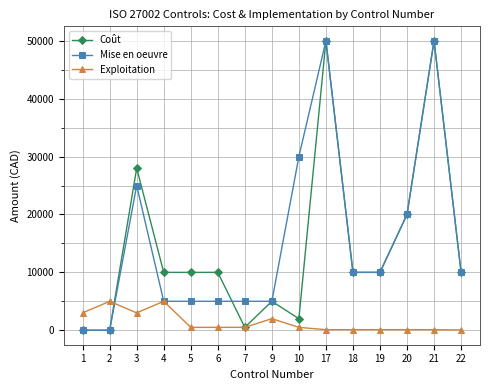

True or false: Exploitation has more than 1 interior local peaks.

True